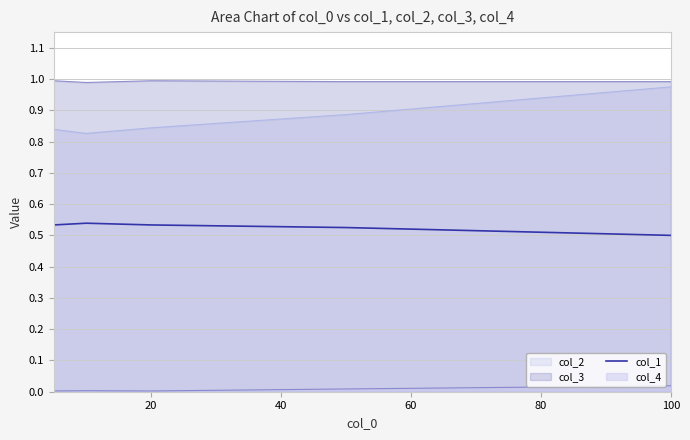

Does the chart have visible grid lines?

Yes